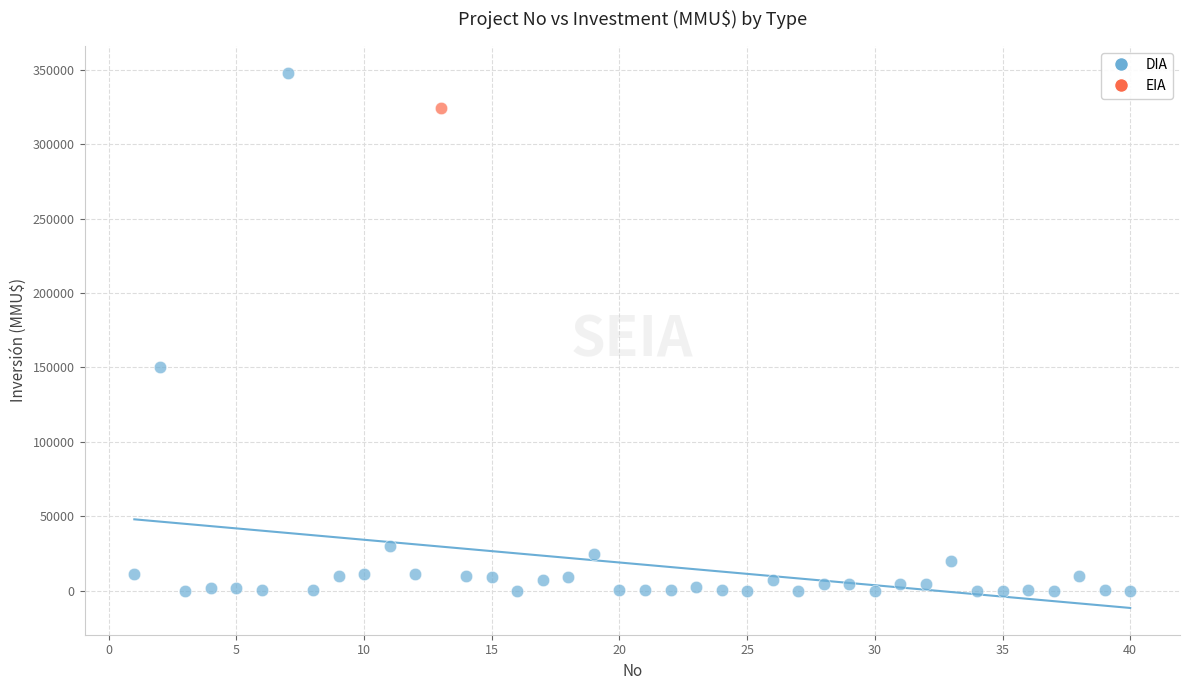

What are all the series names shown in the legend?

DIA, EIA